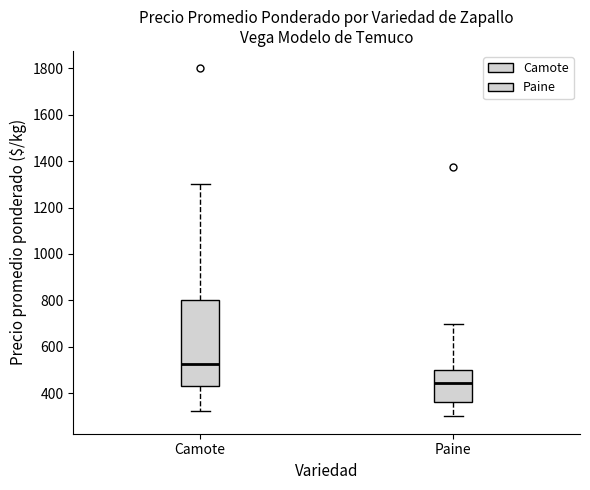

Reading left to right, read every box against the y-axis: the position of its median line, the range the box covers, and the ends of its whiskers. The values are not printed on the chart, so give them approximately, as read against the axis.

Camote: median 520, box 440 to 800, whiskers 320 to 1300
Paine: median 440, box 360 to 500, whiskers 300 to 700